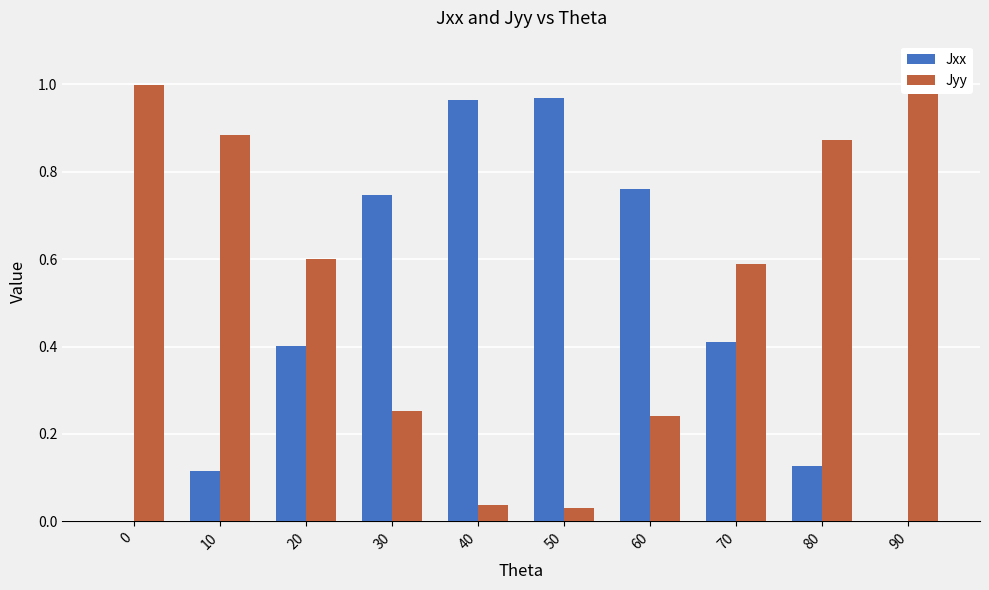

Count the number of categories in the chart.

10